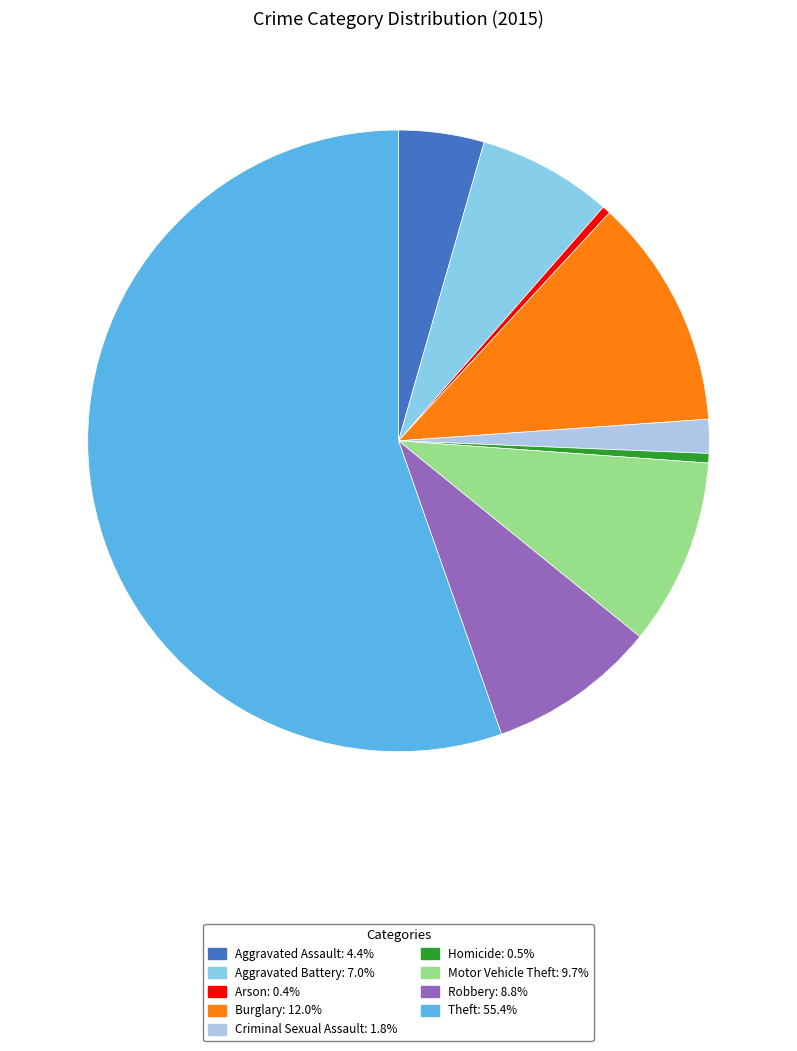

What is the largest slice in the pie chart?

Theft